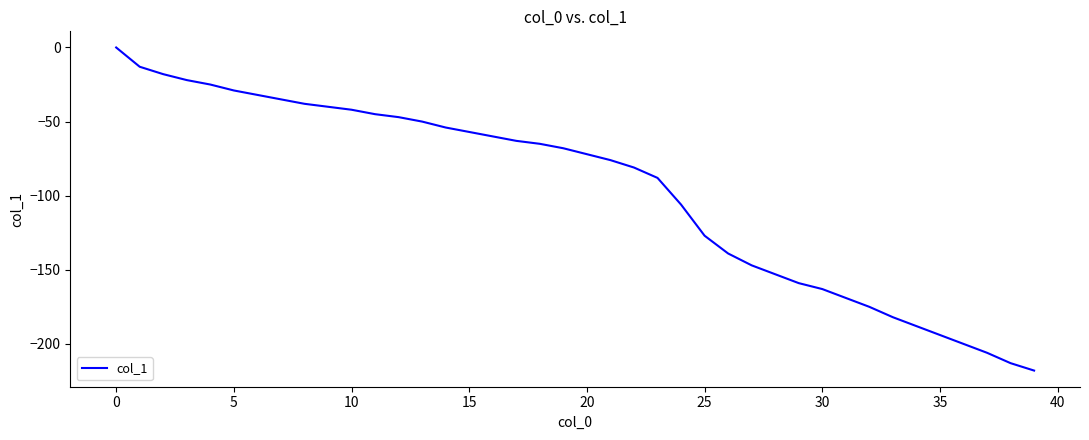

True or false: the data has more than 2 interior local peaks.

False